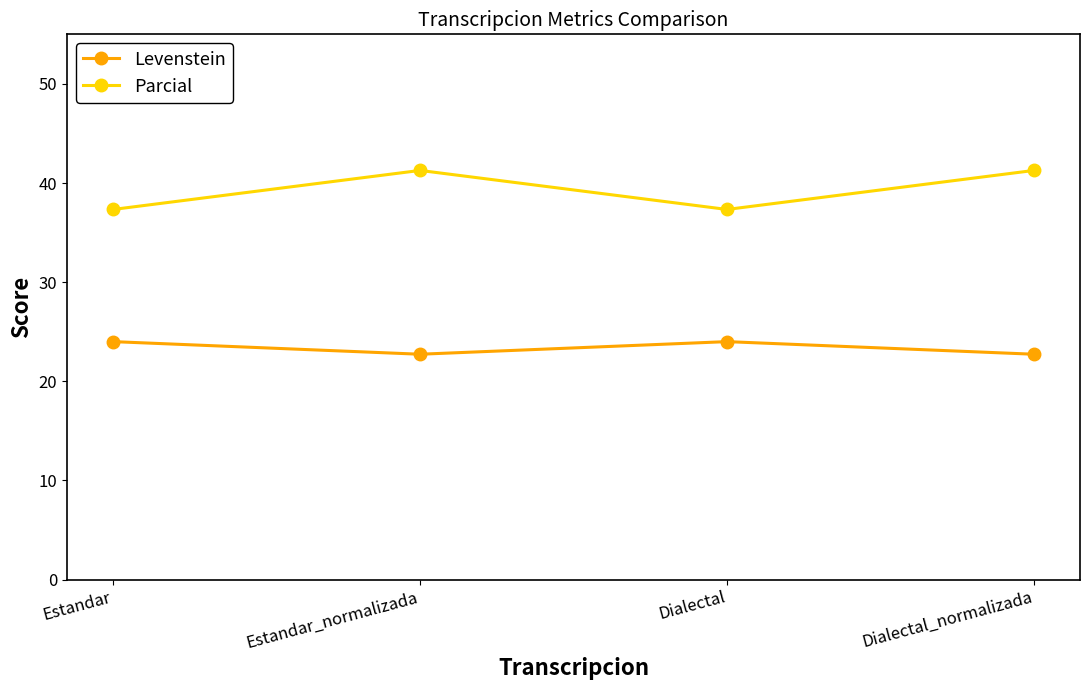

True or false: Parcial has a value of 37.3 at Dialectal.

True